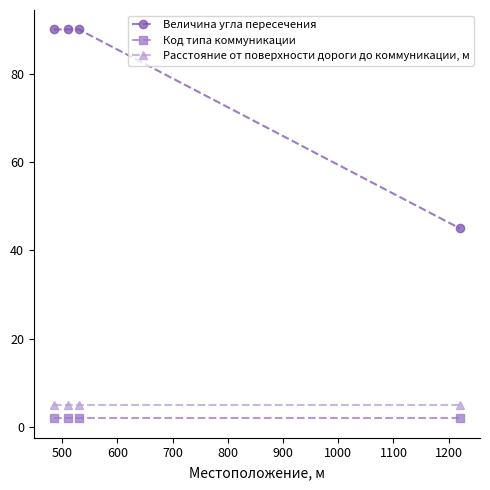

Reading right to left, what are all the values shown in this chart?

Величина угла пересечения: 45	90	90	90
Код типа коммуникации: 2	2	2	2
Расстояние от поверхности дороги до коммуникации, м: 5	5	5	5